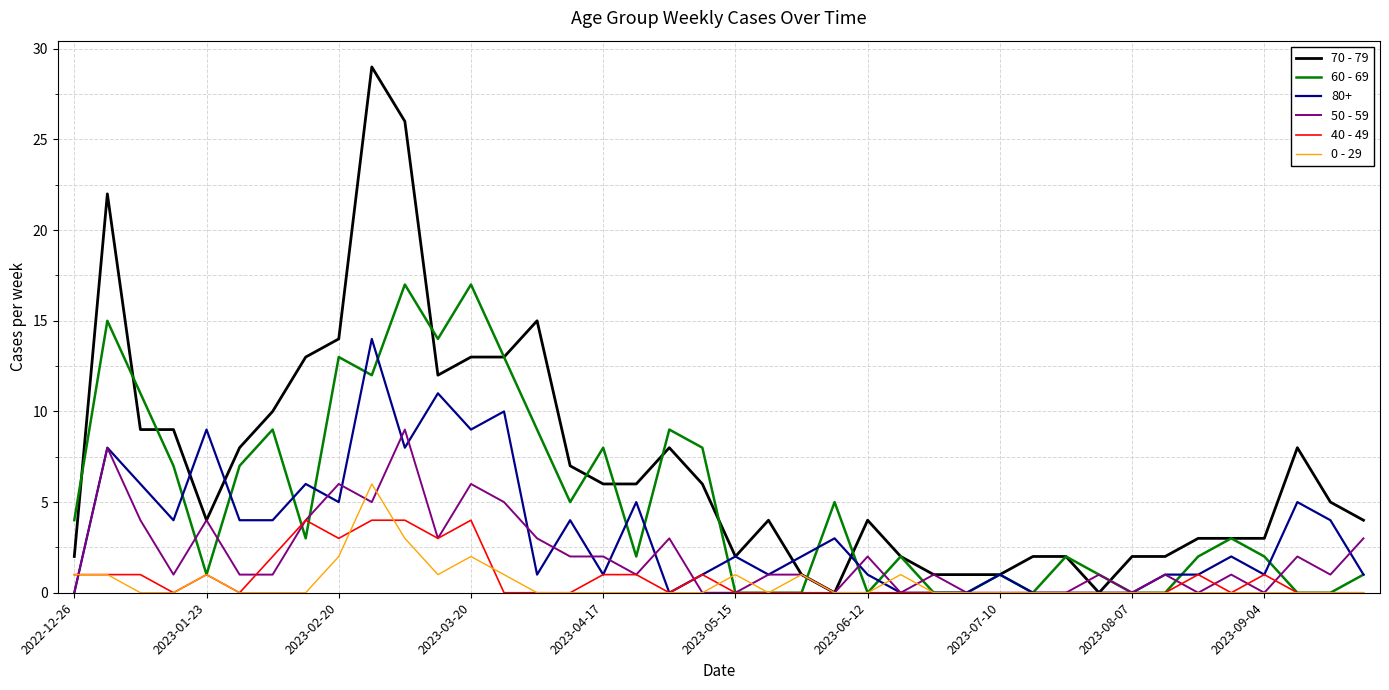

List the series in order of their peak value, highest first.

70 - 79, 60 - 69, 80+, 50 - 59, 0 - 29, 40 - 49